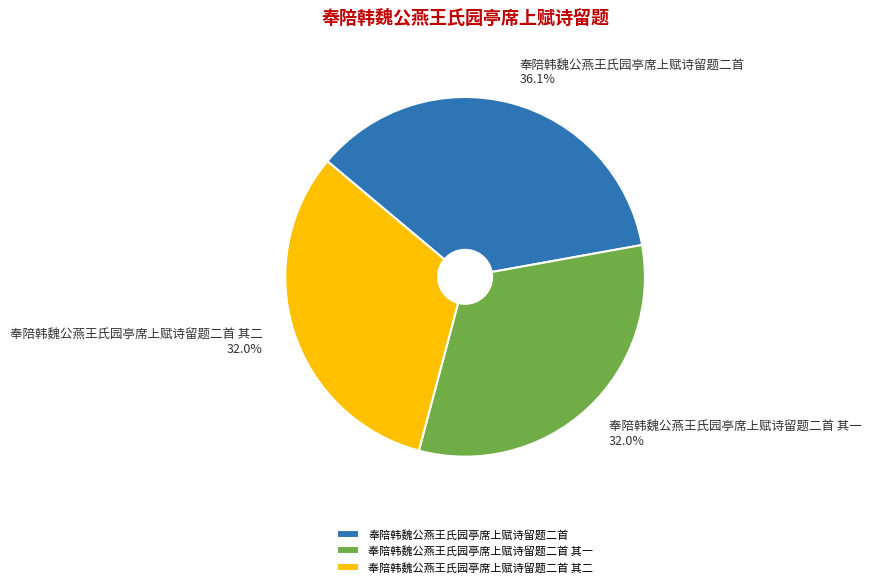

Is there any slice that represents more than half of the pie?

No